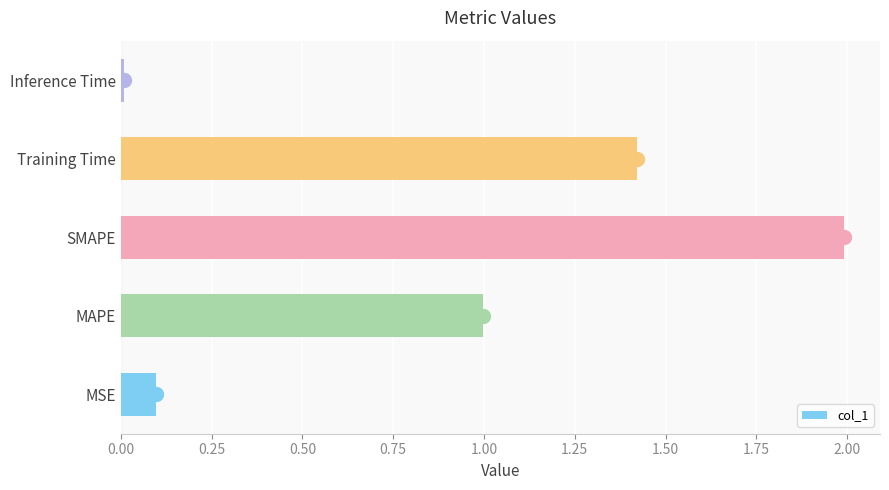

What is the maximum value for col_1?

2.0